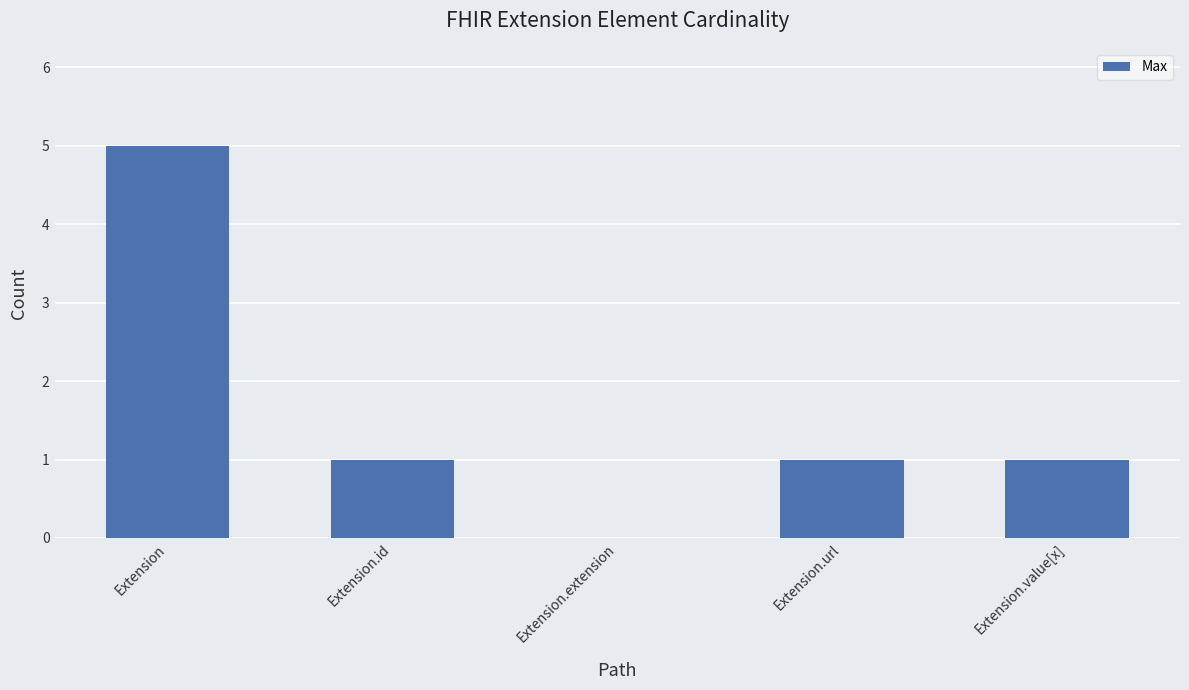

Which category has the highest value across all series?

Extension